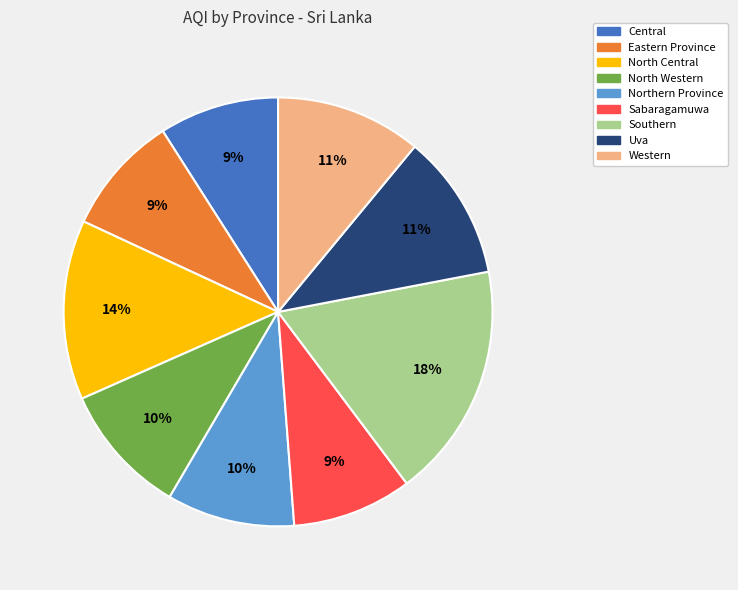

Approximately how many times larger is the value at Western compared to North Central?

0.8